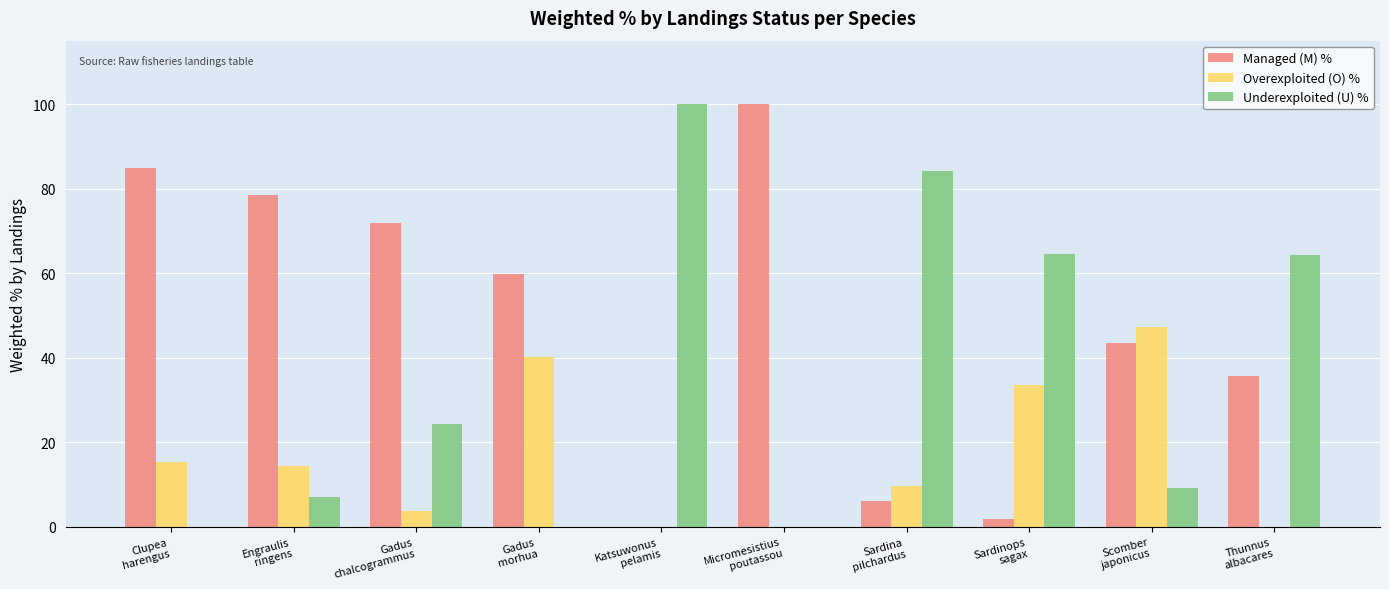

What is the sum of all Managed (M) % values?

482.5